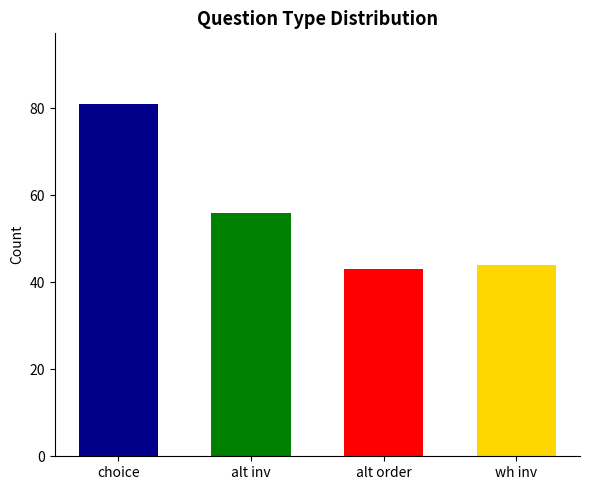

What position from the left is wh inv?

4